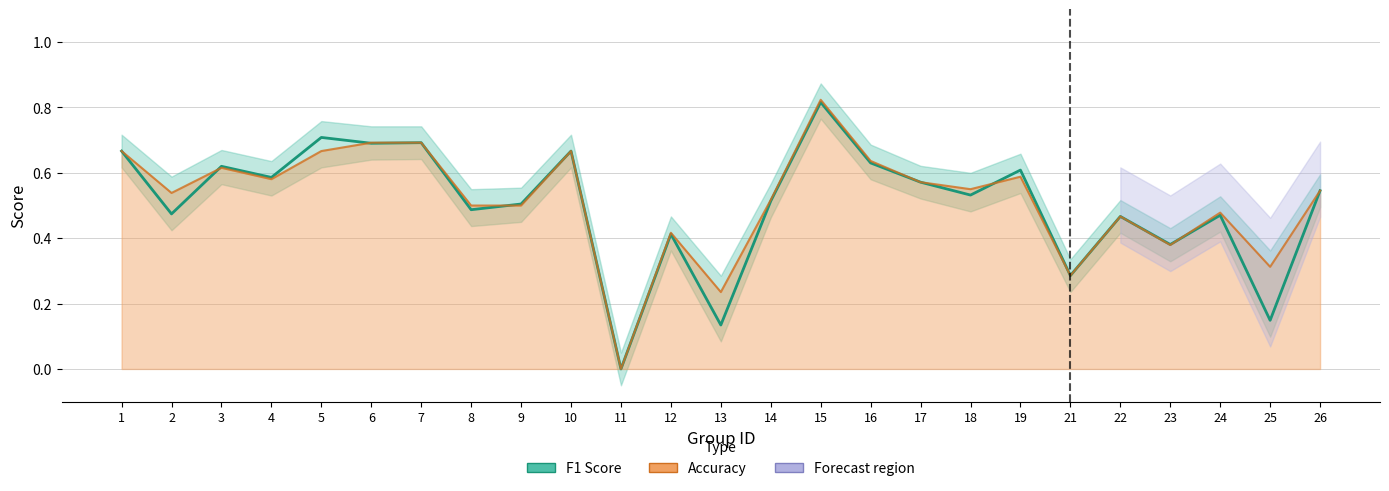

At which category does f1 reach its first local valley?

2